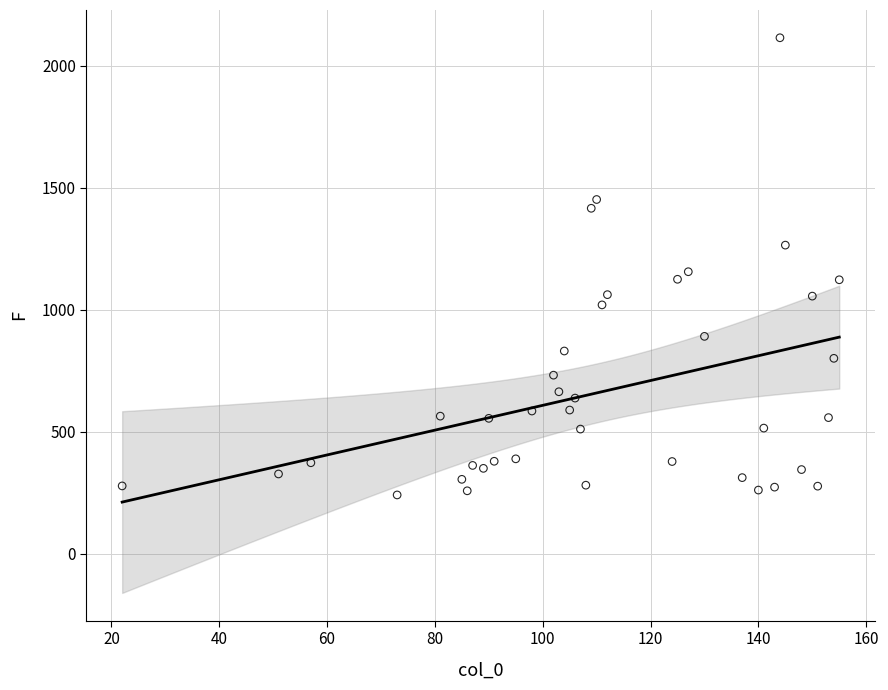

What is the range of X values (max minus min)?

133